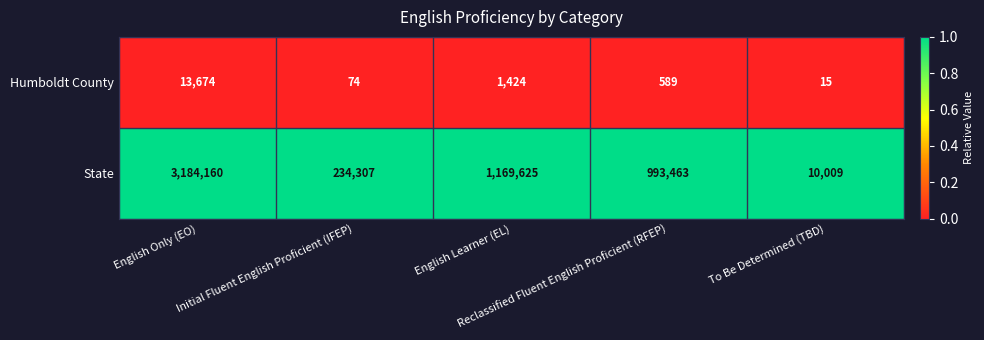

Rank the series by their average value, from lowest to highest.

Humboldt County, State